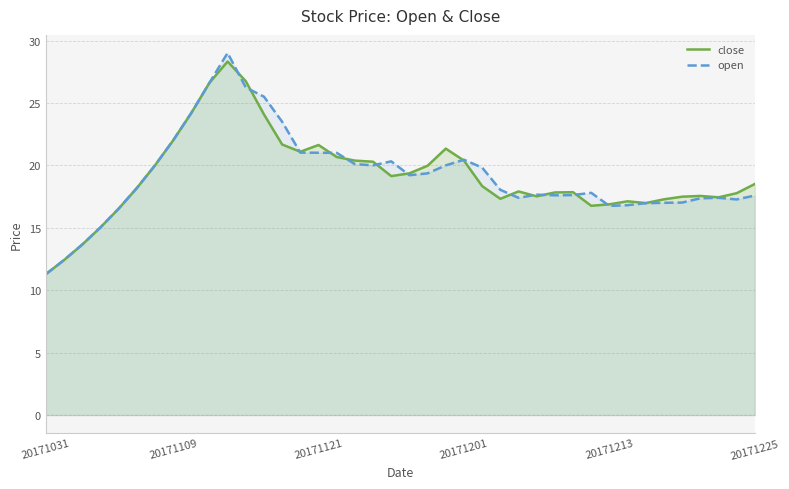

At which label does close reach its minimum?

20171031